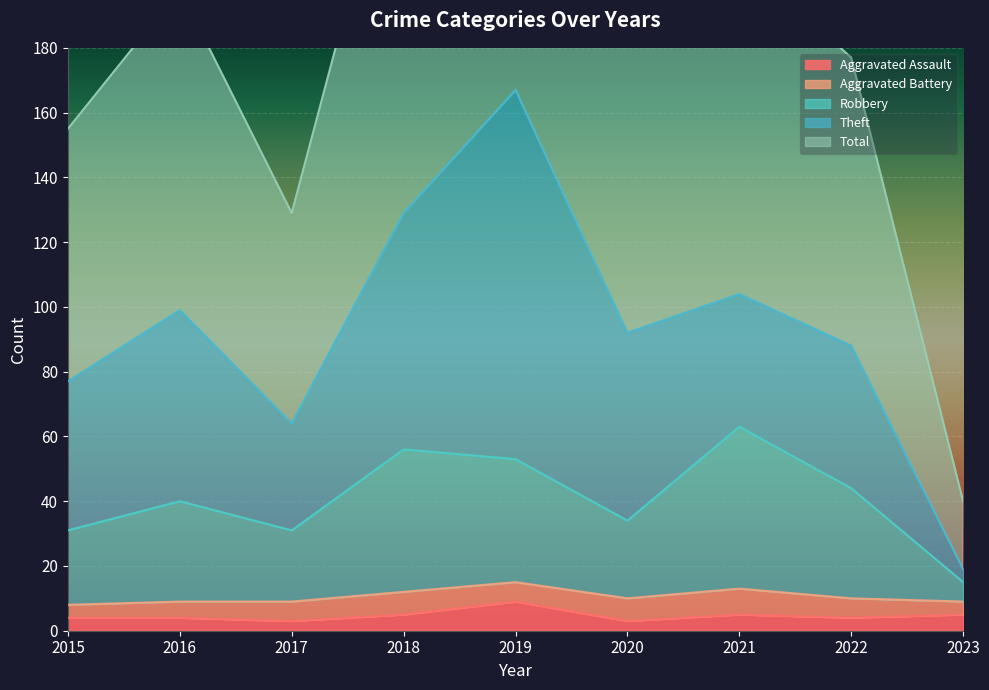

True or false: Robbery and Aggravated Assault intersect in this chart.

False